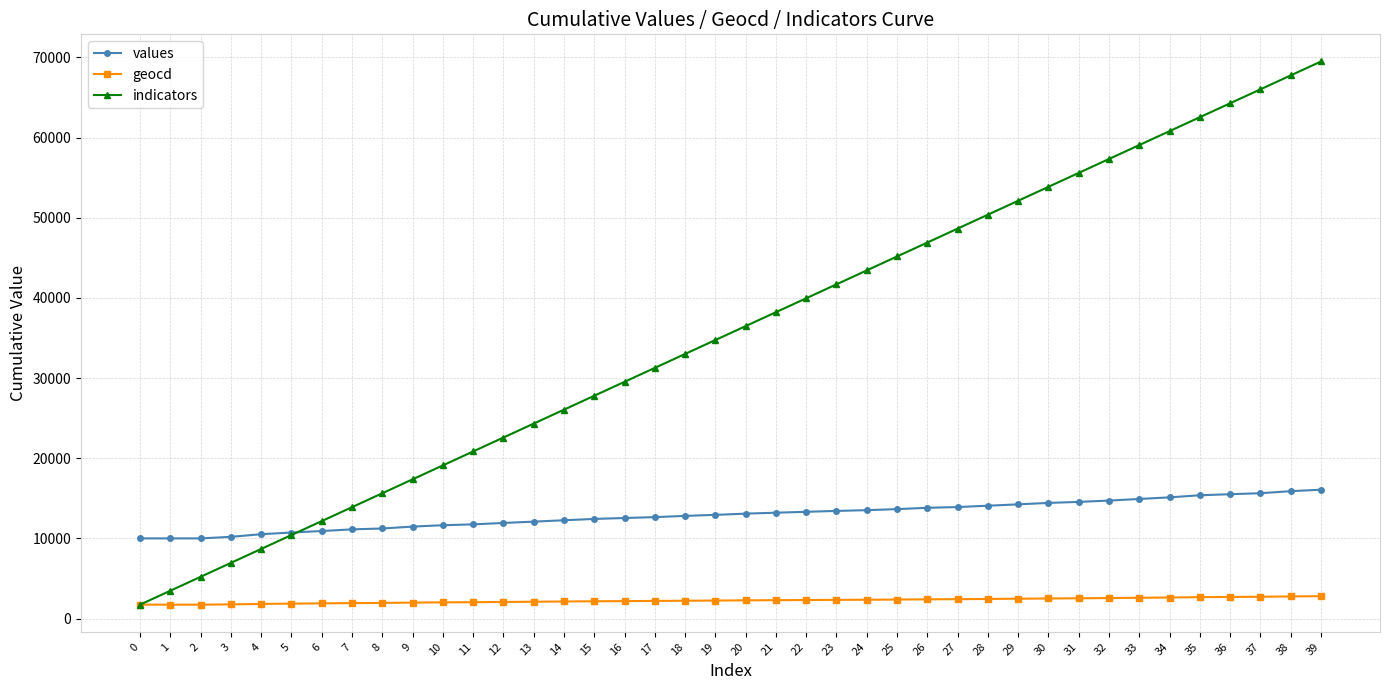

What is the smallest value displayed?

1737